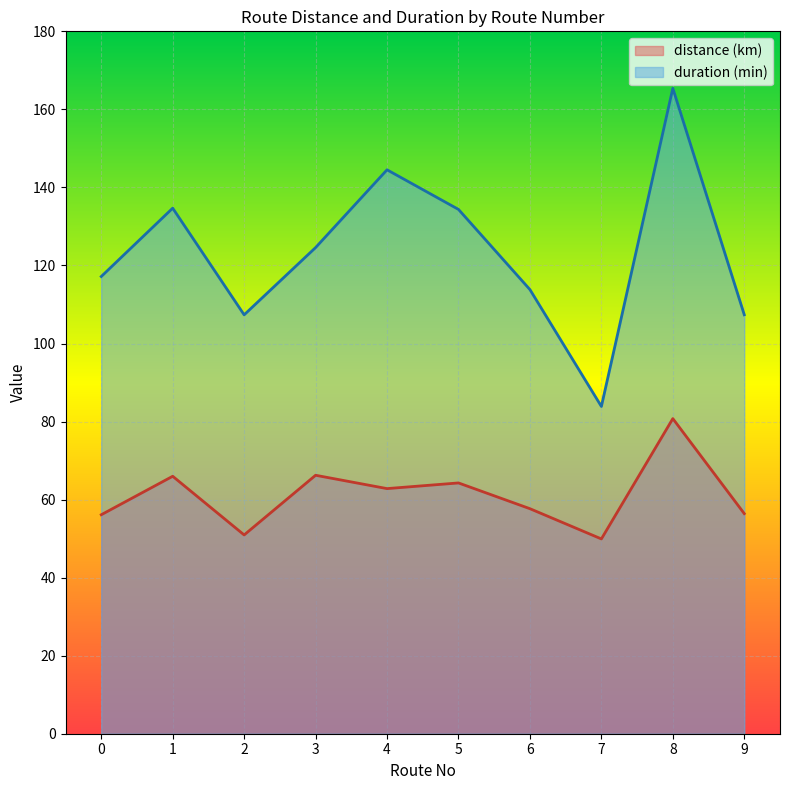

Reading right to left, transcribe all the data shown in this chart.

distance (km): 9=56.4	8=80.8	7=49.9	6=57.7	5=64.3	4=62.8	3=66.2	2=50.9	1=66.0	0=56.1
duration (min): 9=107.4	8=165.4	7=83.9	6=113.8	5=134.4	4=144.5	3=124.6	2=107.3	1=134.7	0=117.2